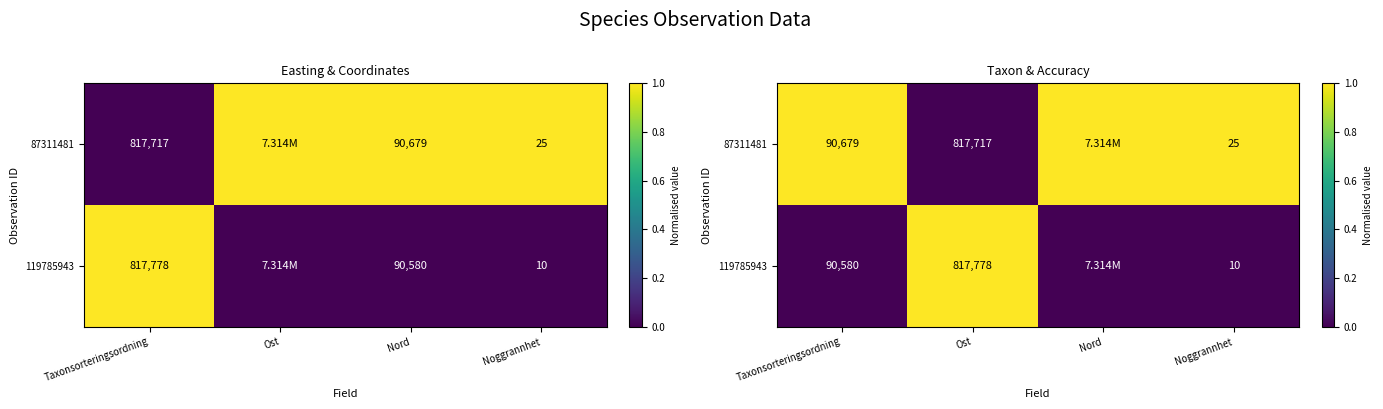

How many positive values does the 119785943 series have?

1